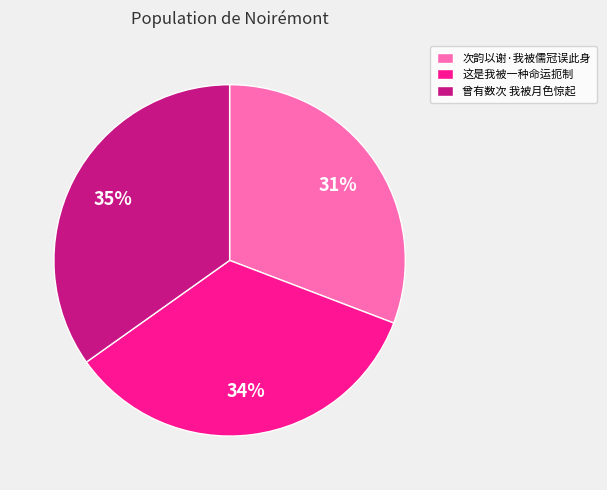

Between 次韵以谢·我被儒冠误此身 and 这是我被一种命运扼制, which is larger?

这是我被一种命运扼制